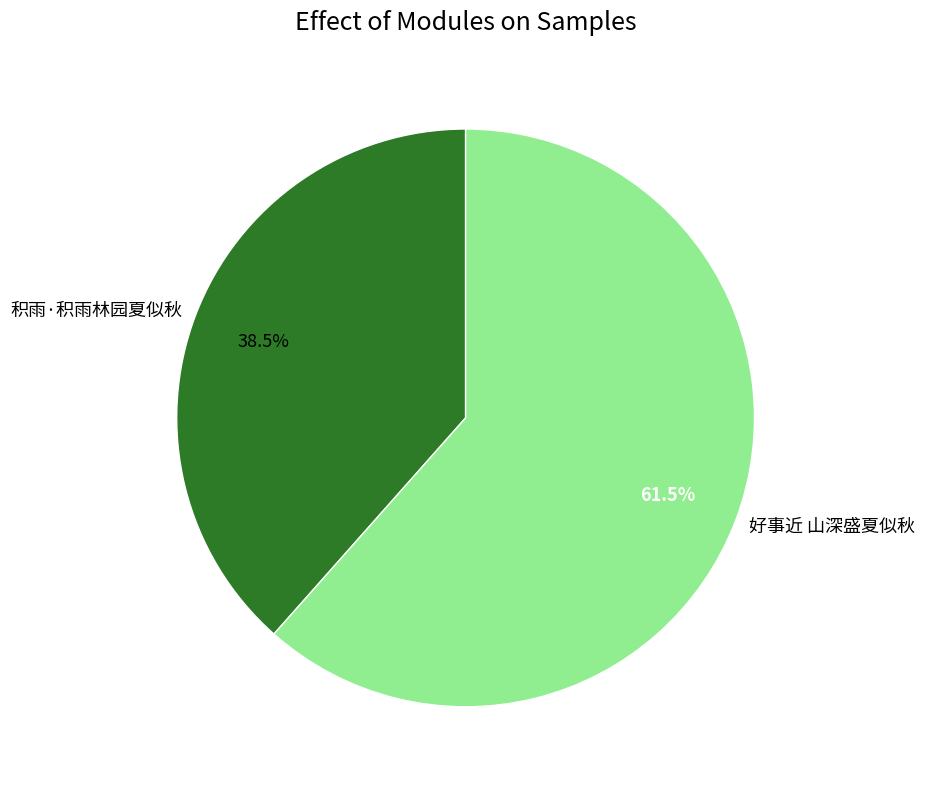

Rank the categories by value from lowest to highest.

积雨·积雨林园夏似秋, 好事近 山深盛夏似秋